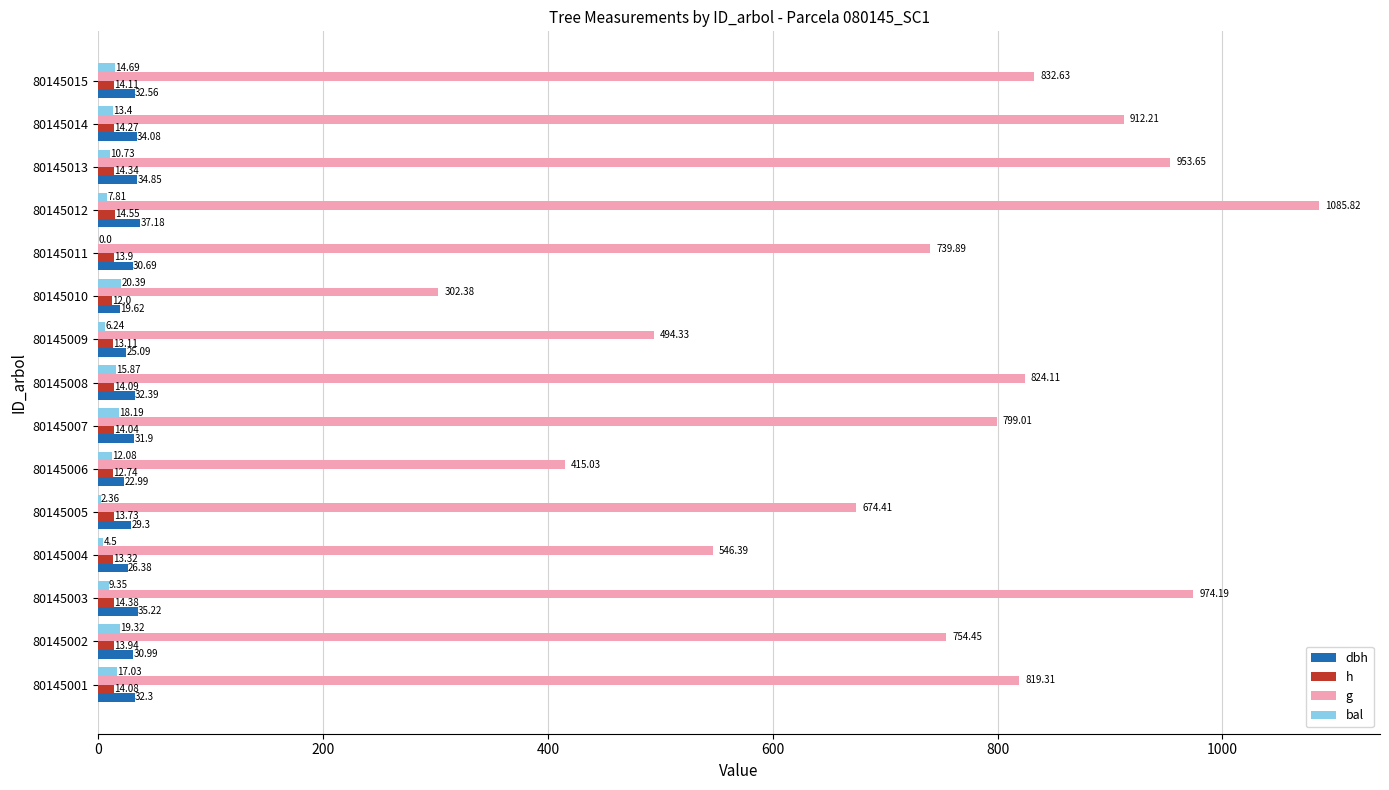

Is the value of dbh at 80145005 greater than the value of h at 80145003?

Yes